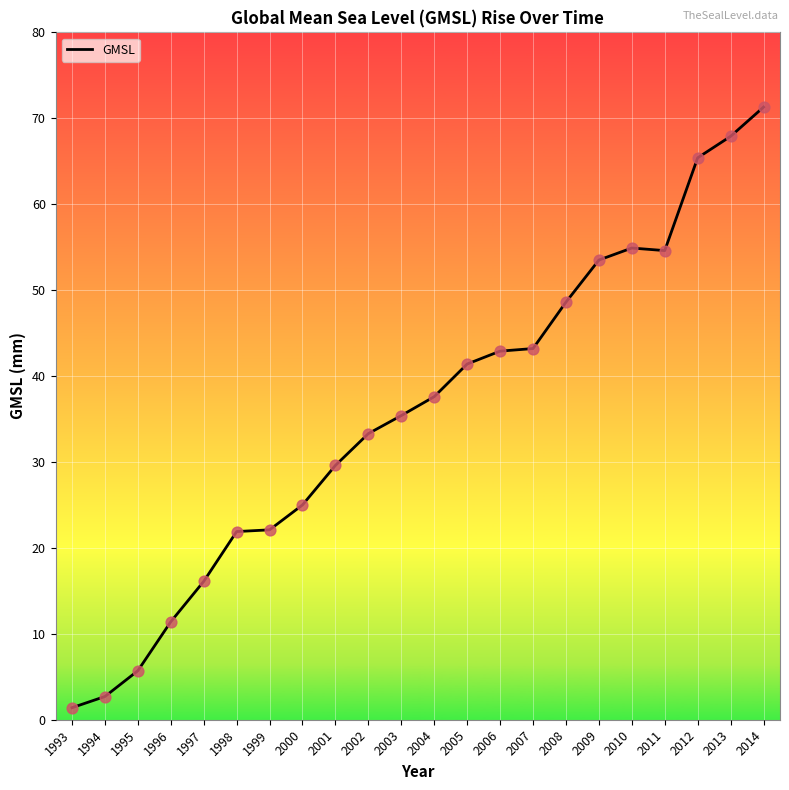

What is the ratio of the value at 2014 to the value at 2011?

1.3